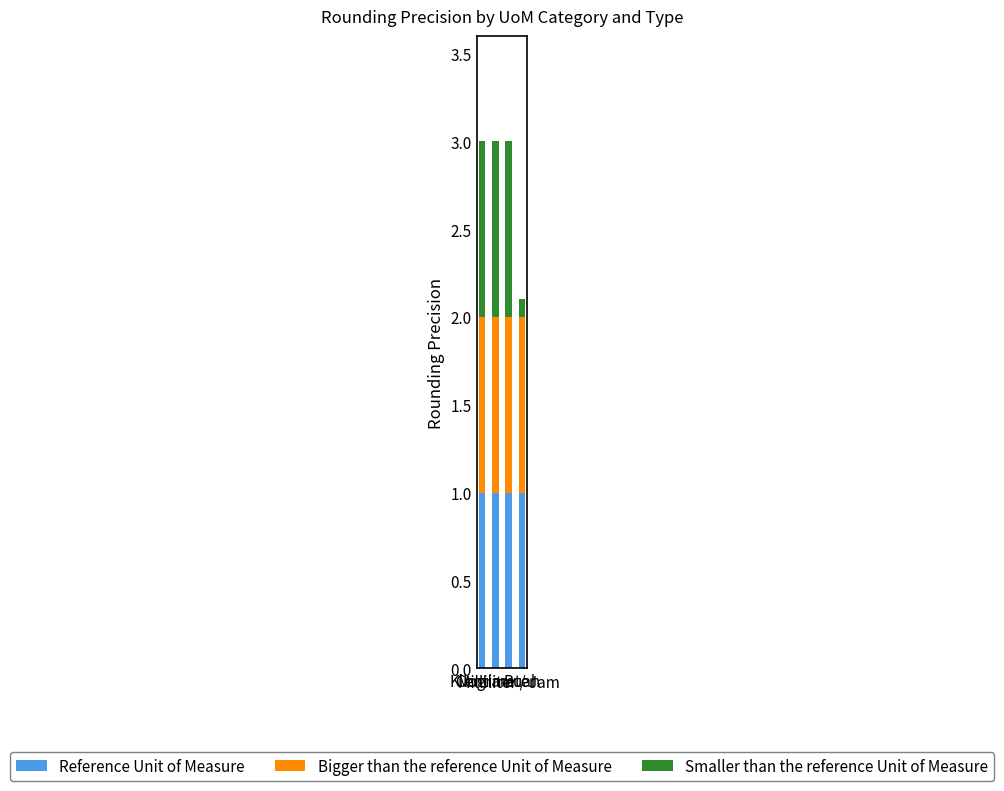

What is the lowest value of the Reference Unit of Measure series?

1.0